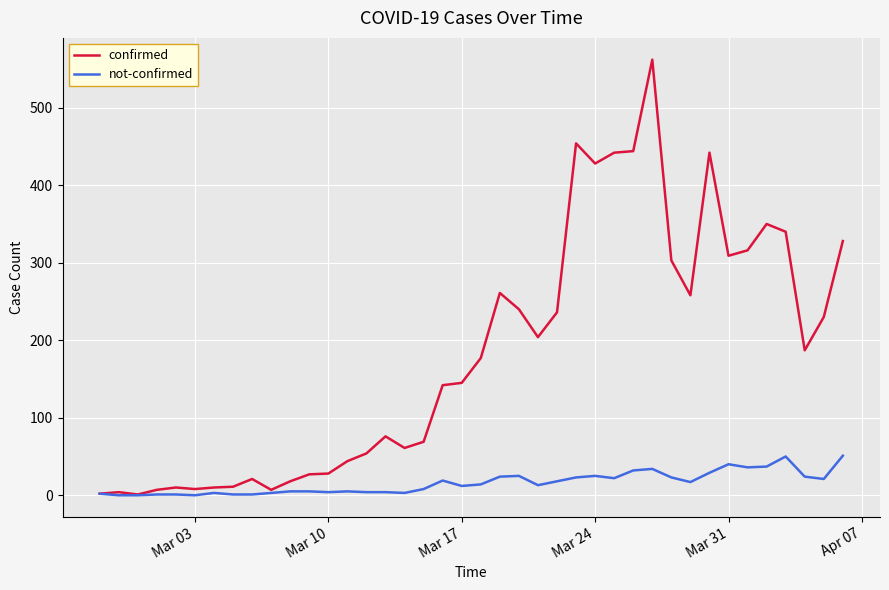

What is the maximum value for not-confirmed?

51